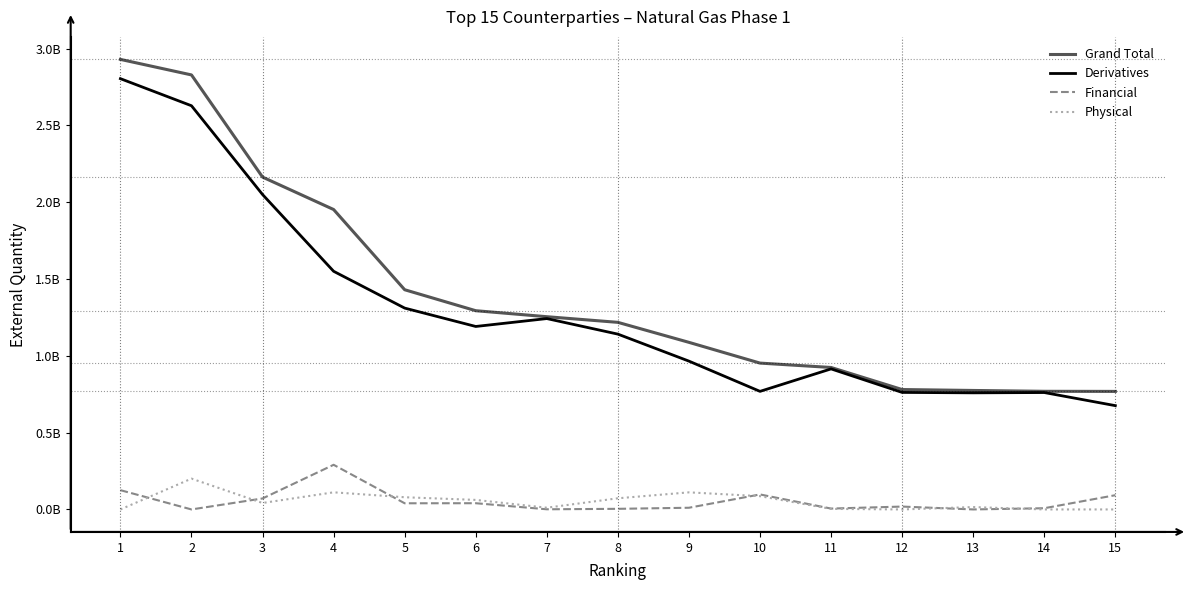

What are all the series names shown in the legend?

Grand Total, Derivatives, Financial, Physical